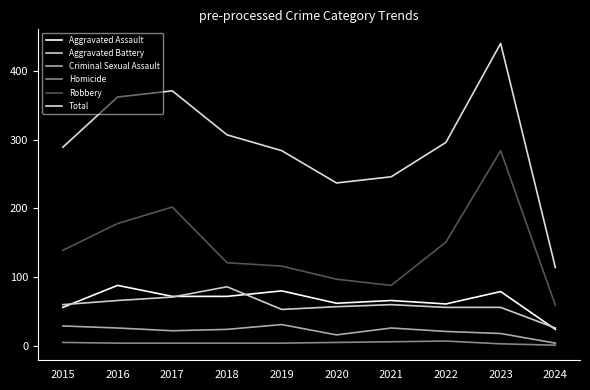

The Robbery series shows 88 at 2021. True or false?

True